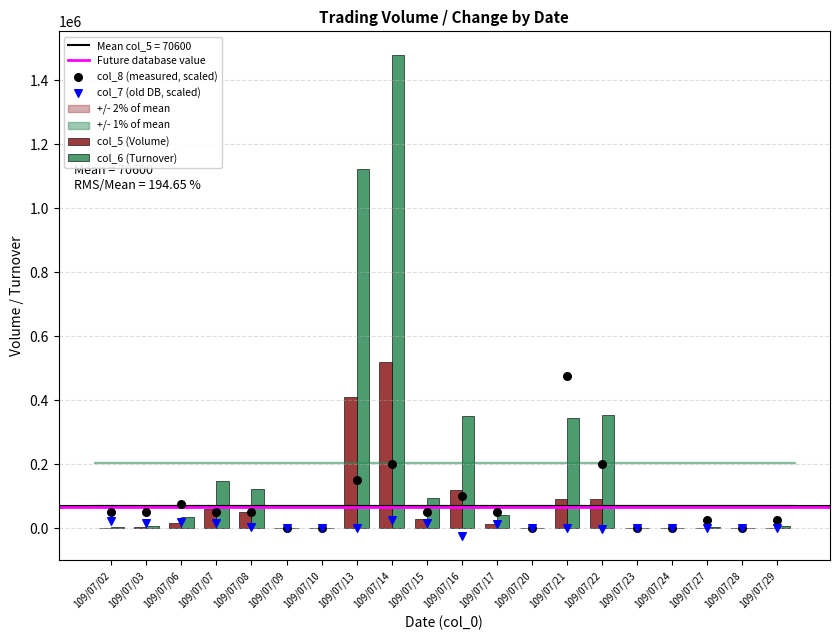

At how many categories does at least one series exceed 1474263?

1